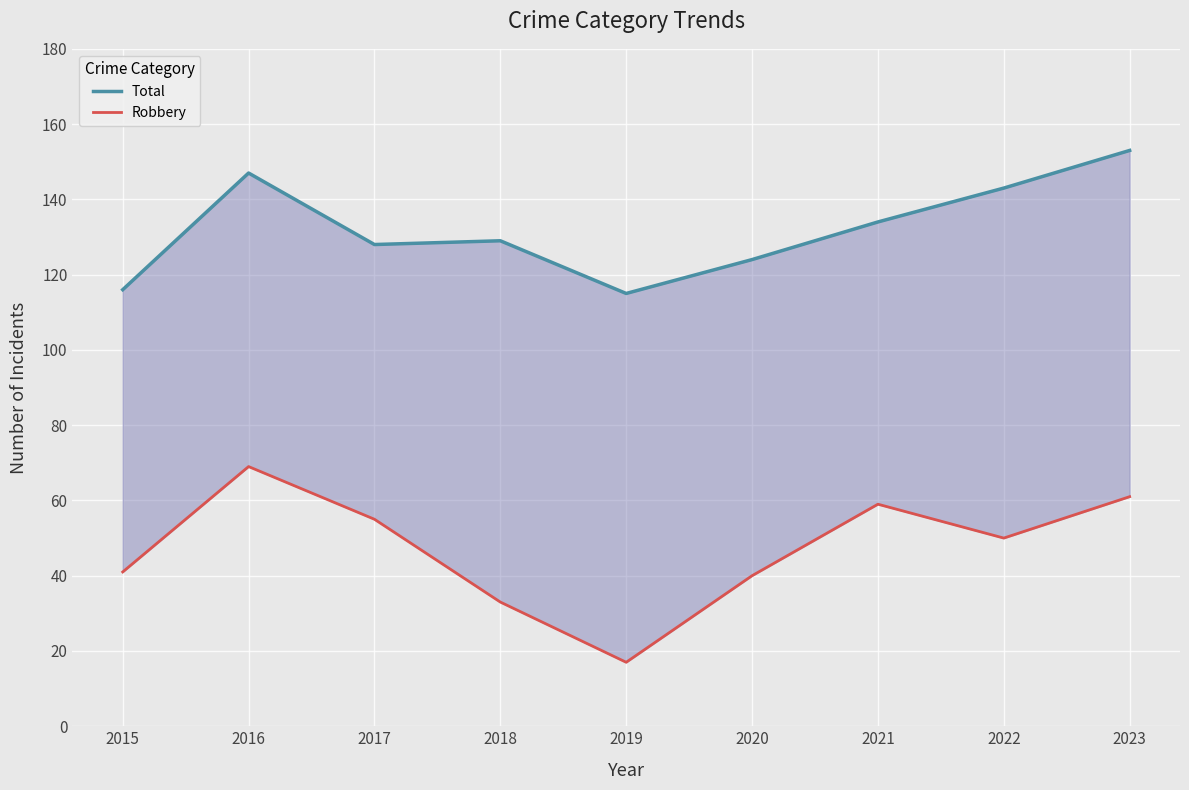

What value does the Total series have at 2020?

124